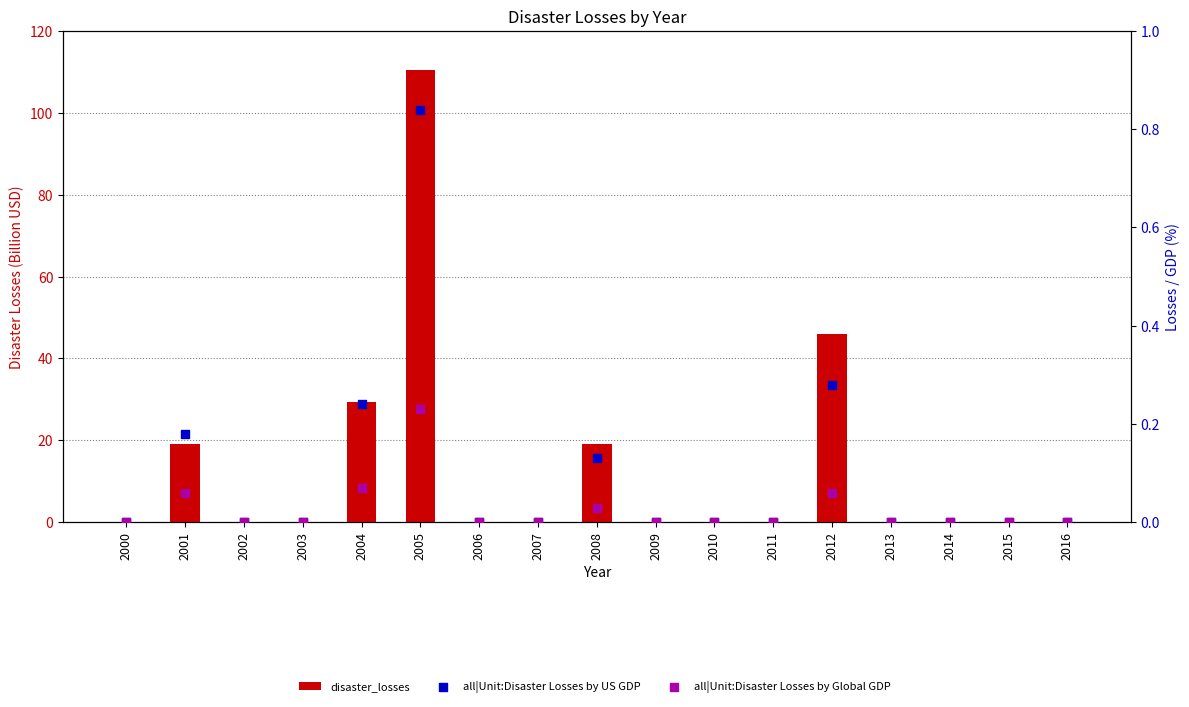

Which series has the largest total across all categories?

disaster_losses